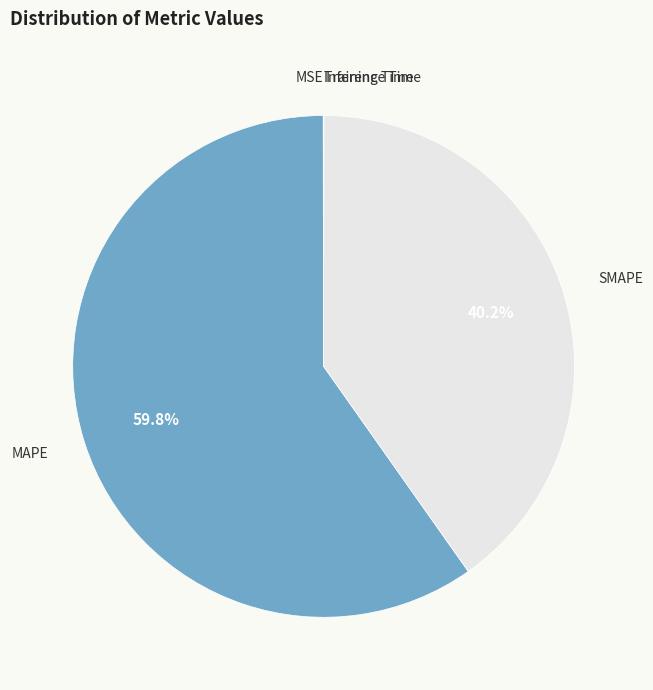

To the nearest percent, what is the difference between the largest and smallest slice percentages?

60%